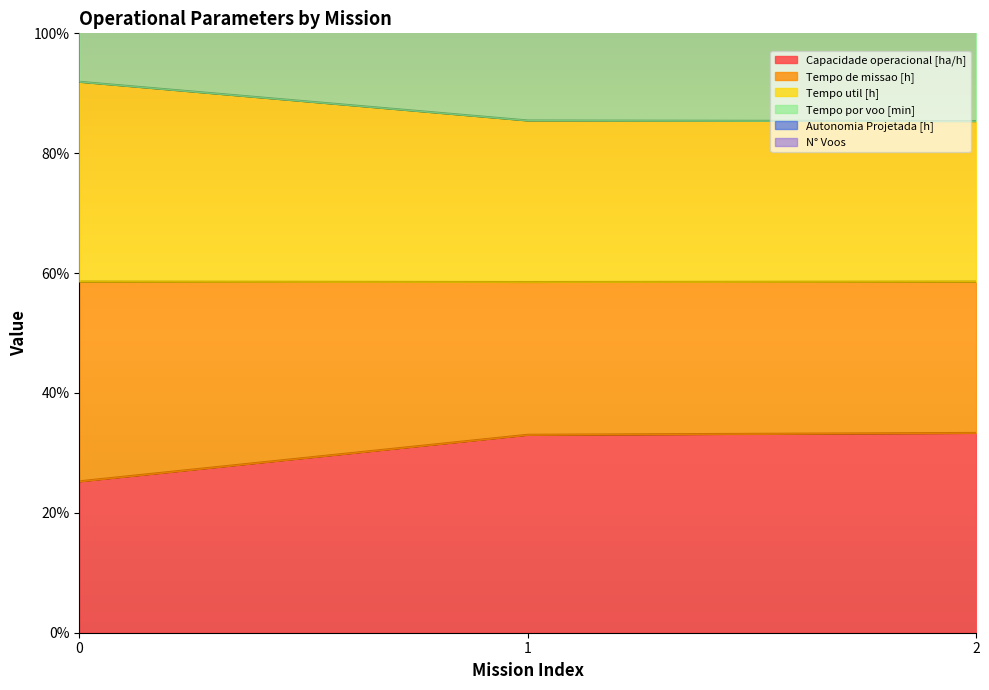

What is the difference between the maximum and minimum values in the Tempo de missao [h] series?

6.6